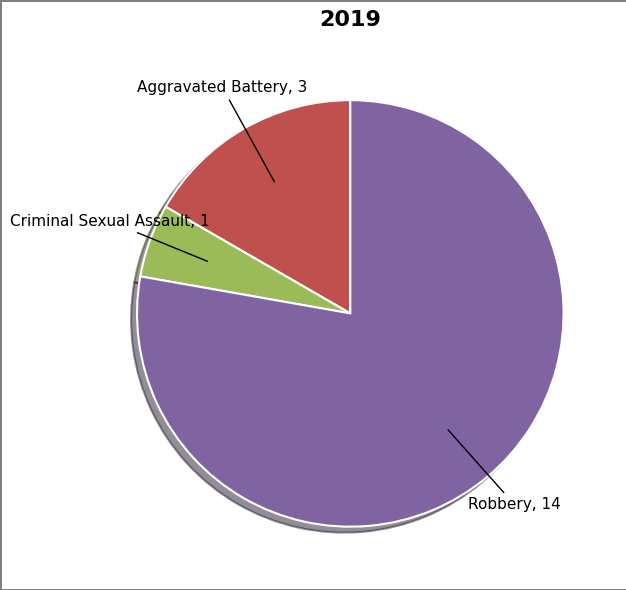

Is there a majority slice in this chart?

Yes